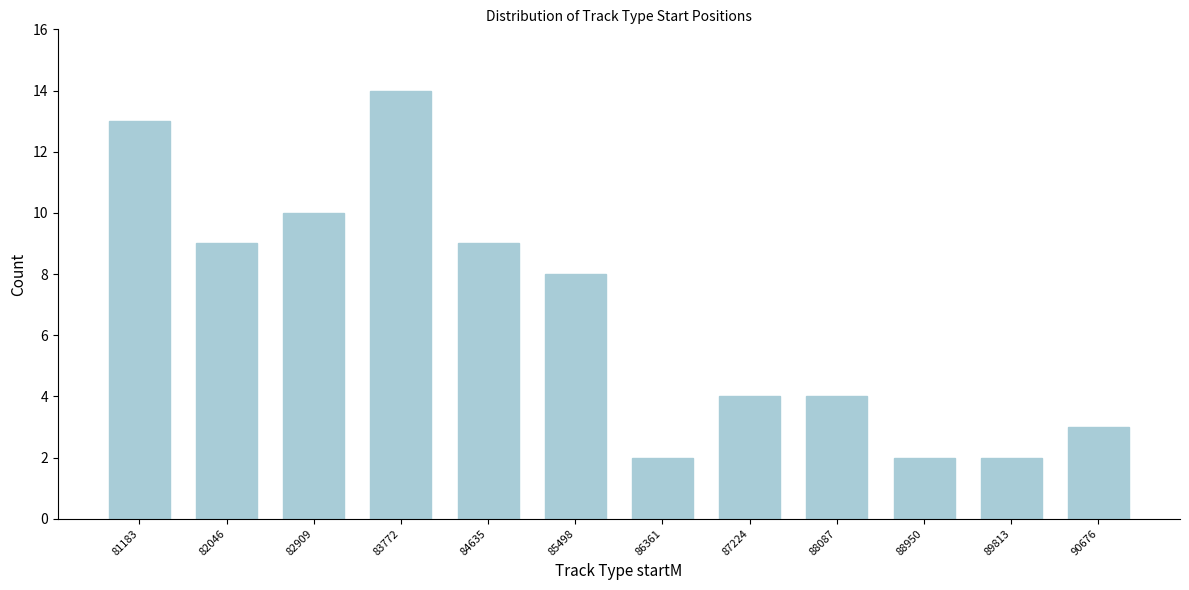

Reading left to right, extract all data points from this chart.

81183=13	82046=9	82909=10	83772=14	84635=9	85498=8	86361=2	87224=4	88087=4	88950=2	89813=2	90676=3